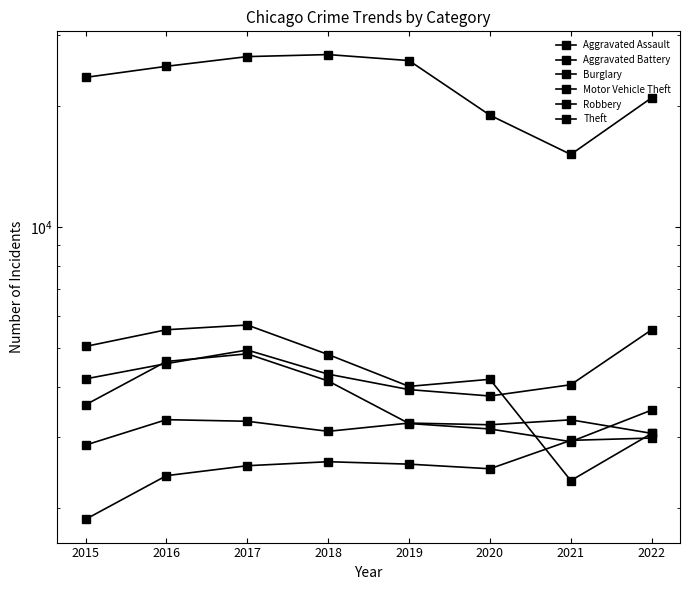

At which category is the sum across all series the highest?

2017